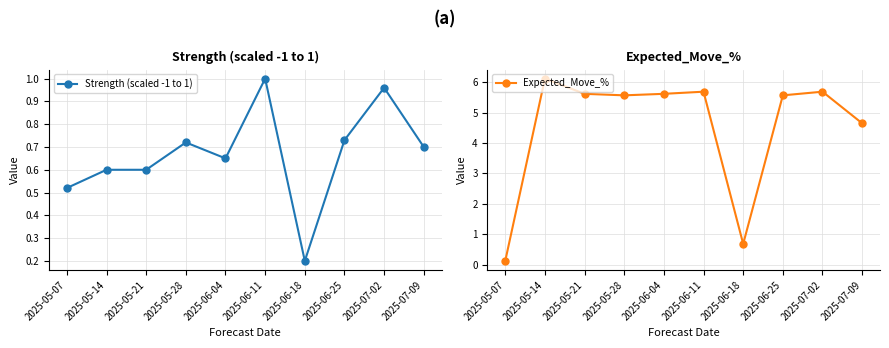

Is the value of Strength (scaled -1 to 1) at 2025-05-21 greater than the value of Expected_Move_% at 2025-05-07?

Yes